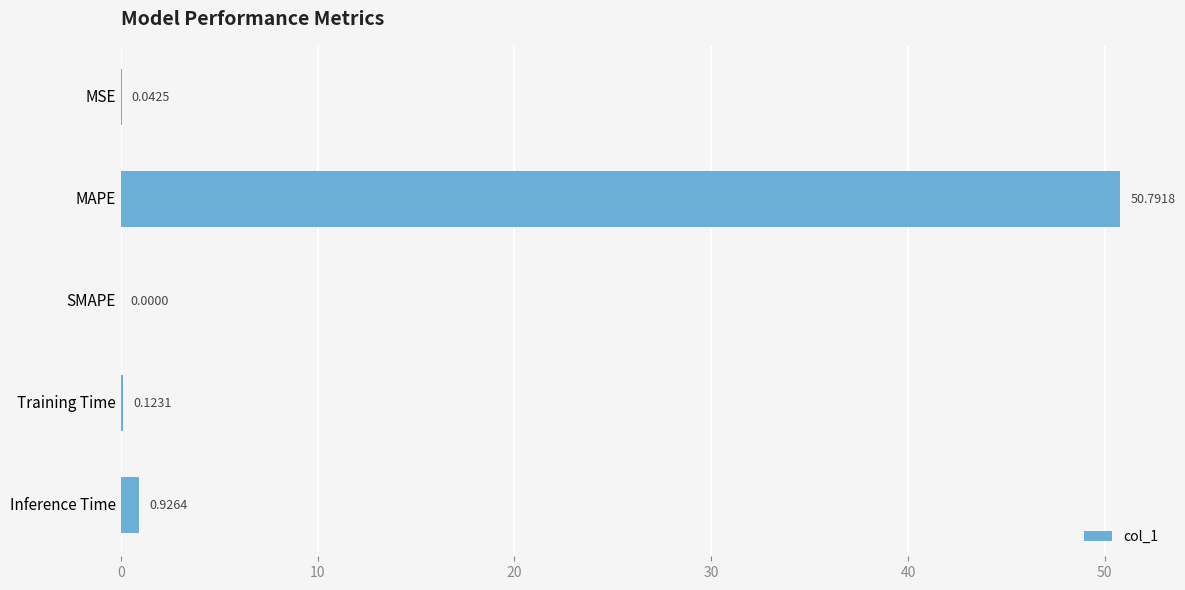

Are the bars horizontal?

Yes